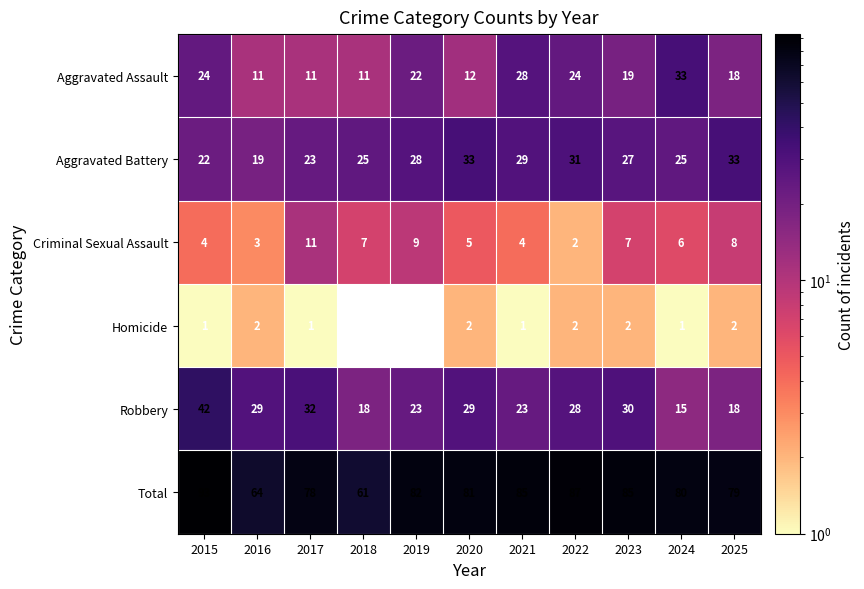

What is the total value across all series at 2021?

170.0